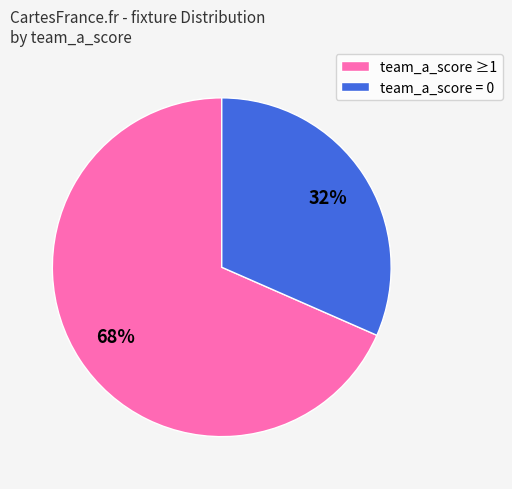

What is the majority slice?

team_a_score ≥1